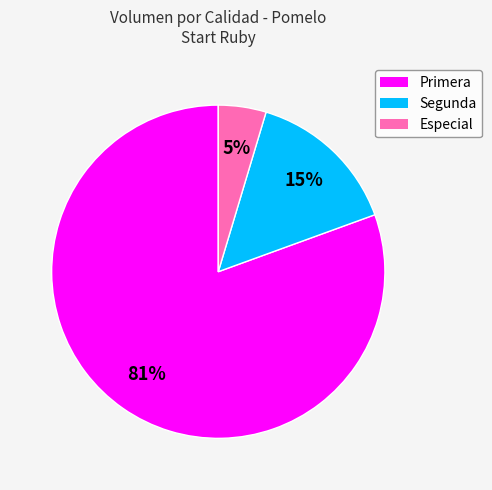

What is the smallest slice in the pie chart?

Especial